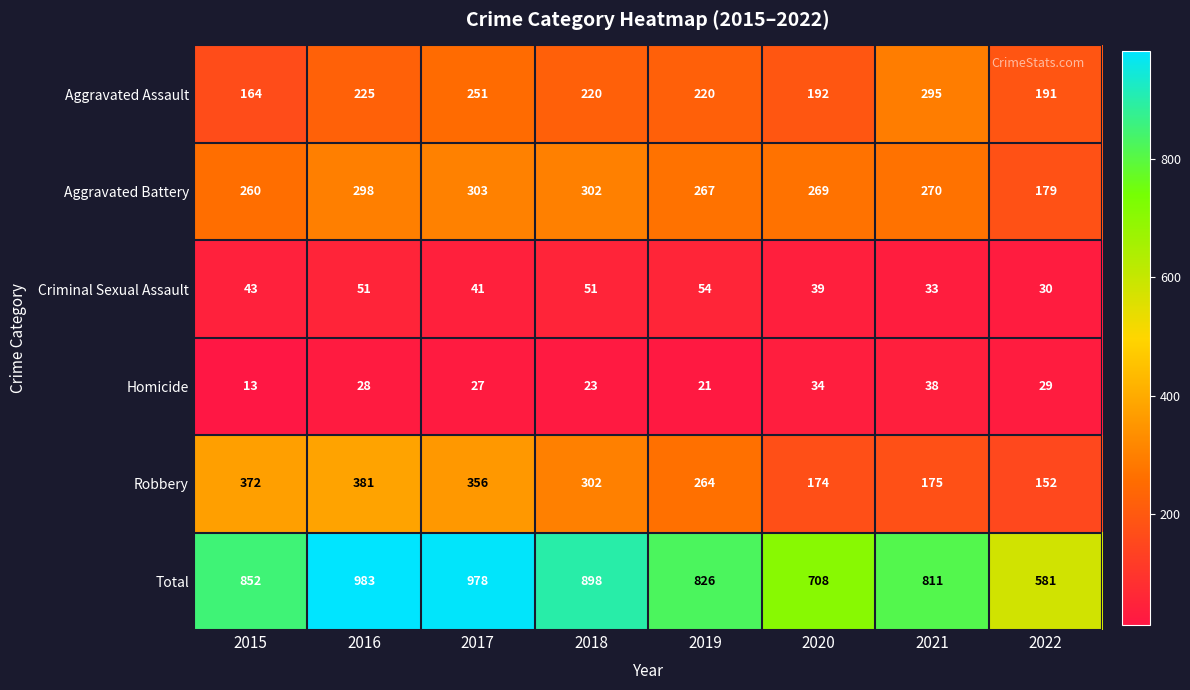

Rank the series by their maximum value, from highest to lowest.

Total, Robbery, Aggravated Battery, Aggravated Assault, Criminal Sexual Assault, Homicide